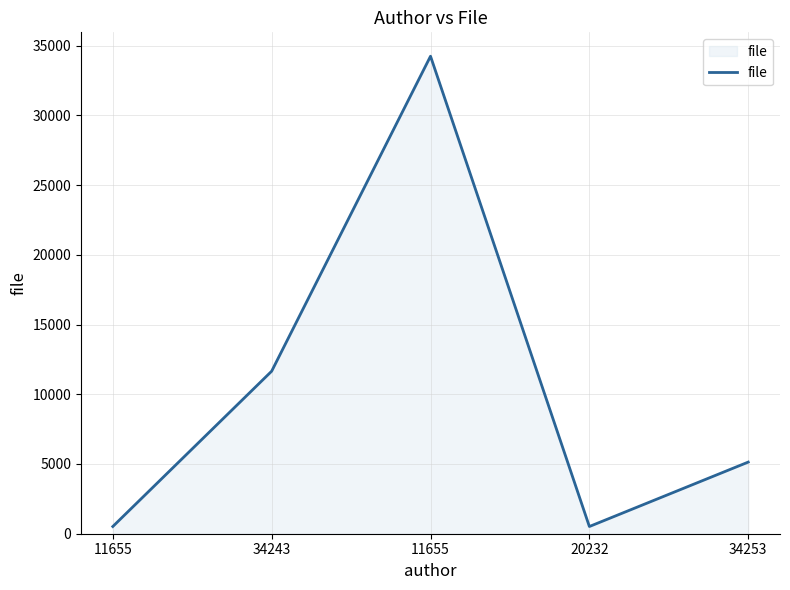

What is the average value?

10414